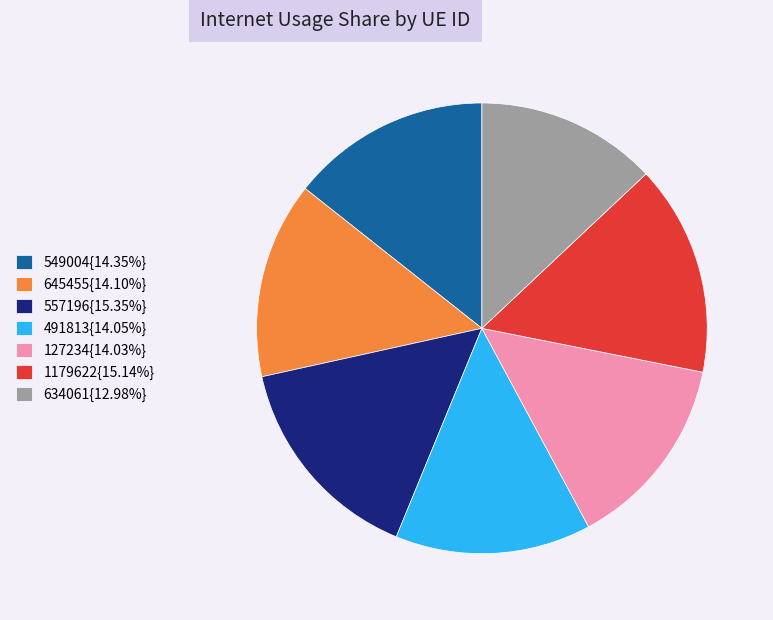

Does 491813{14.05%} account for over 50% of the chart?

No